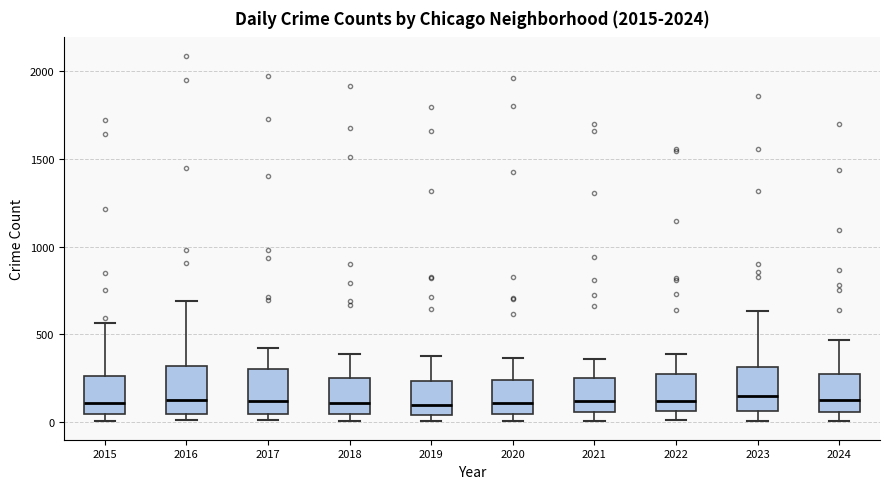

Reading left to right, read every box against the y-axis: the position of its median line, the range the box covers, and the ends of its whiskers. The values are not printed on the chart, so give them approximately, as read against the axis.

2015: median 100, box 50 to 250, whiskers 0 to 550
2016: median 150, box 50 to 300, whiskers 0 to 700
2017: median 100, box 50 to 300, whiskers 0 to 400
2018: median 100, box 50 to 250, whiskers 0 to 400
2019: median 100, box 50 to 250, whiskers 0 to 400
2020: median 100, box 50 to 250, whiskers 0 to 350
2021: median 100, box 50 to 250, whiskers 0 to 350
2022: median 100, box 50 to 250, whiskers 0 to 400
2023: median 150, box 50 to 300, whiskers 0 to 650
2024: median 100, box 50 to 300, whiskers 0 to 450